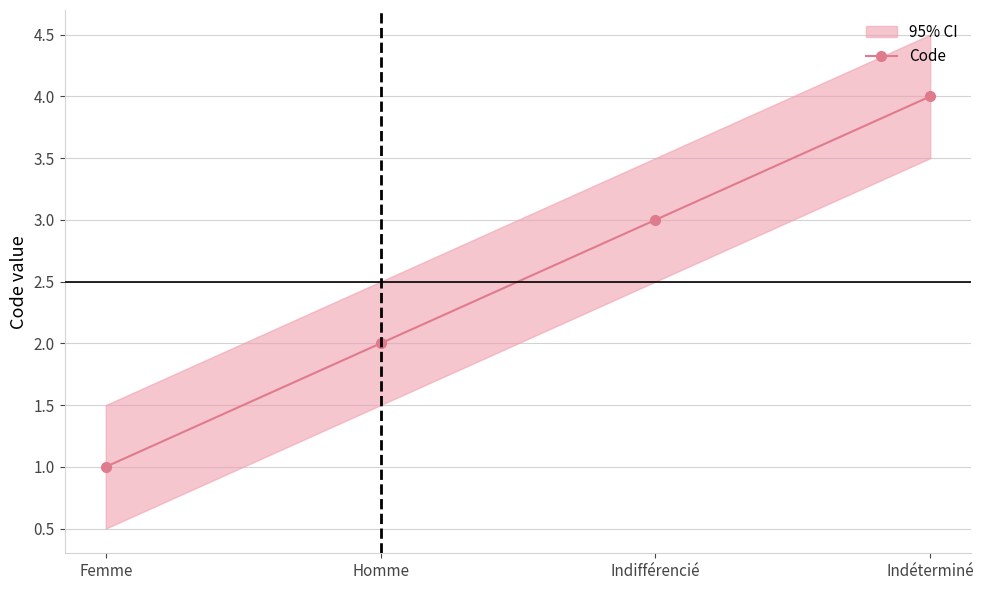

List the labels in order of value, largest first.

Indéterminé, Indifférencié, Homme, Femme